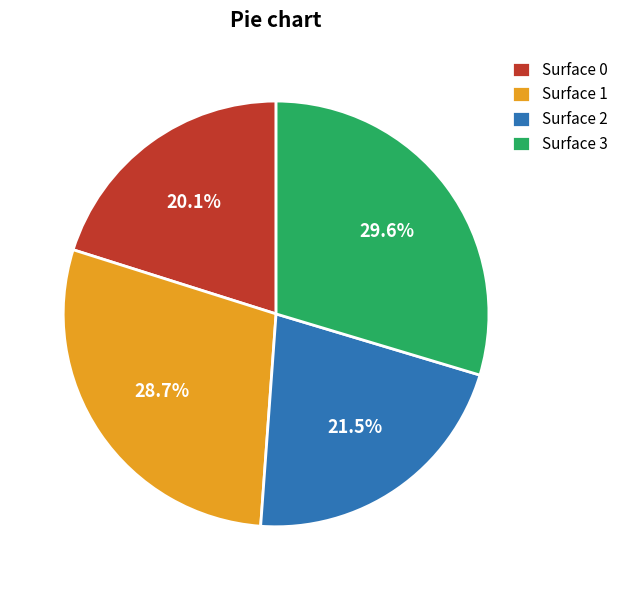

Do Surface 3 and Surface 1 together represent more than half of the pie?

Yes